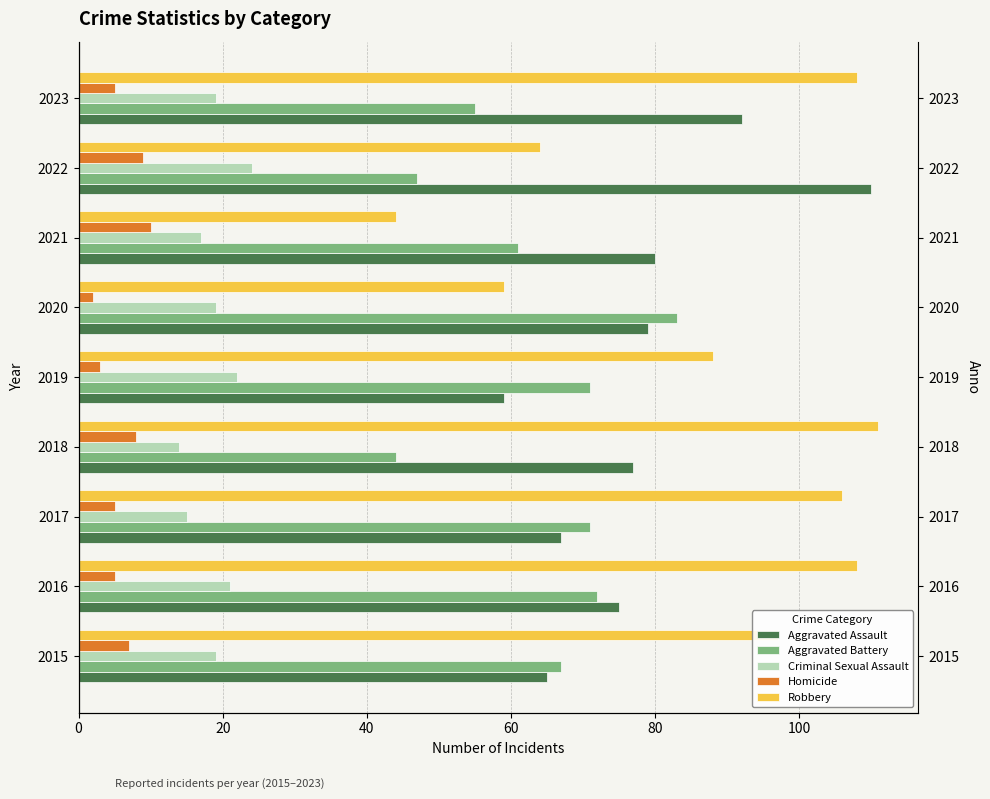

Which has a higher value, 2023 or 2015?

2023